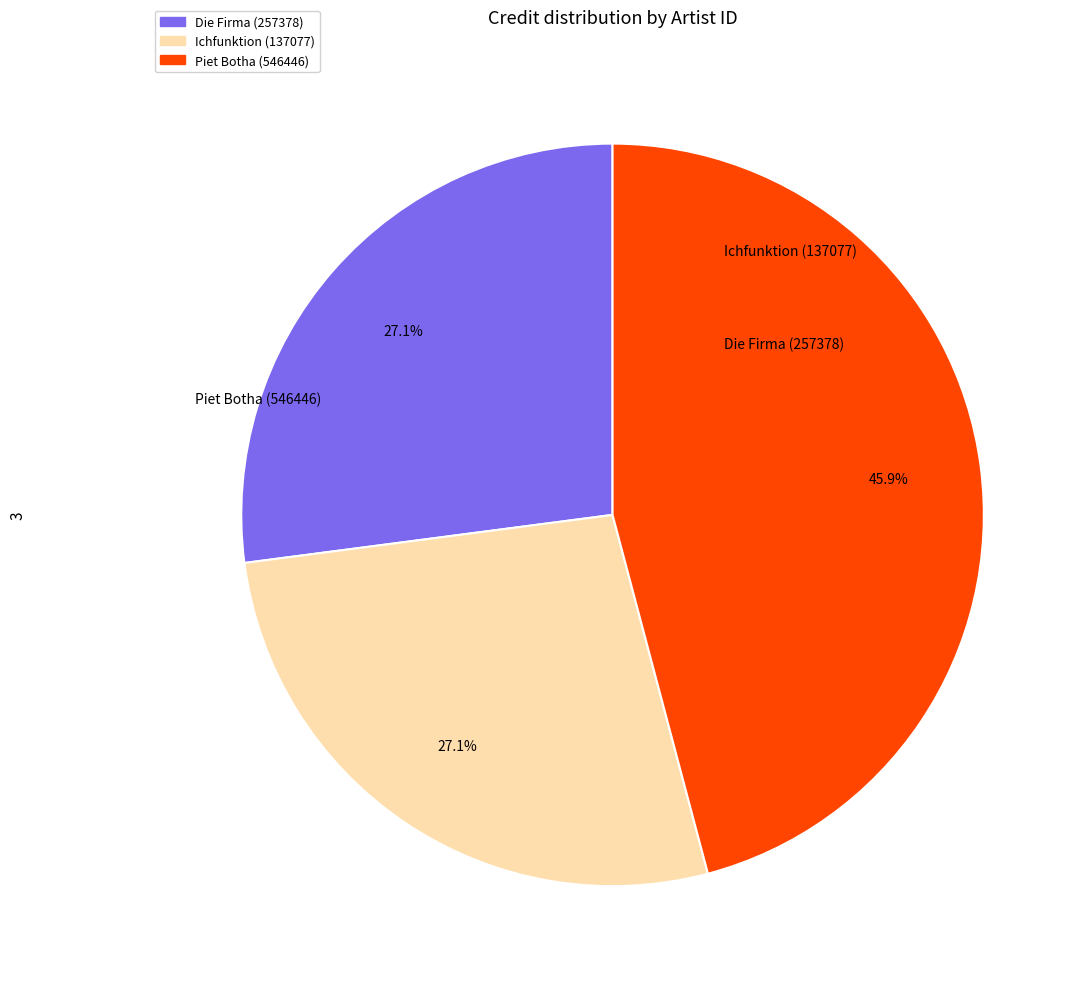

Is there any slice that represents more than half of the pie?

No